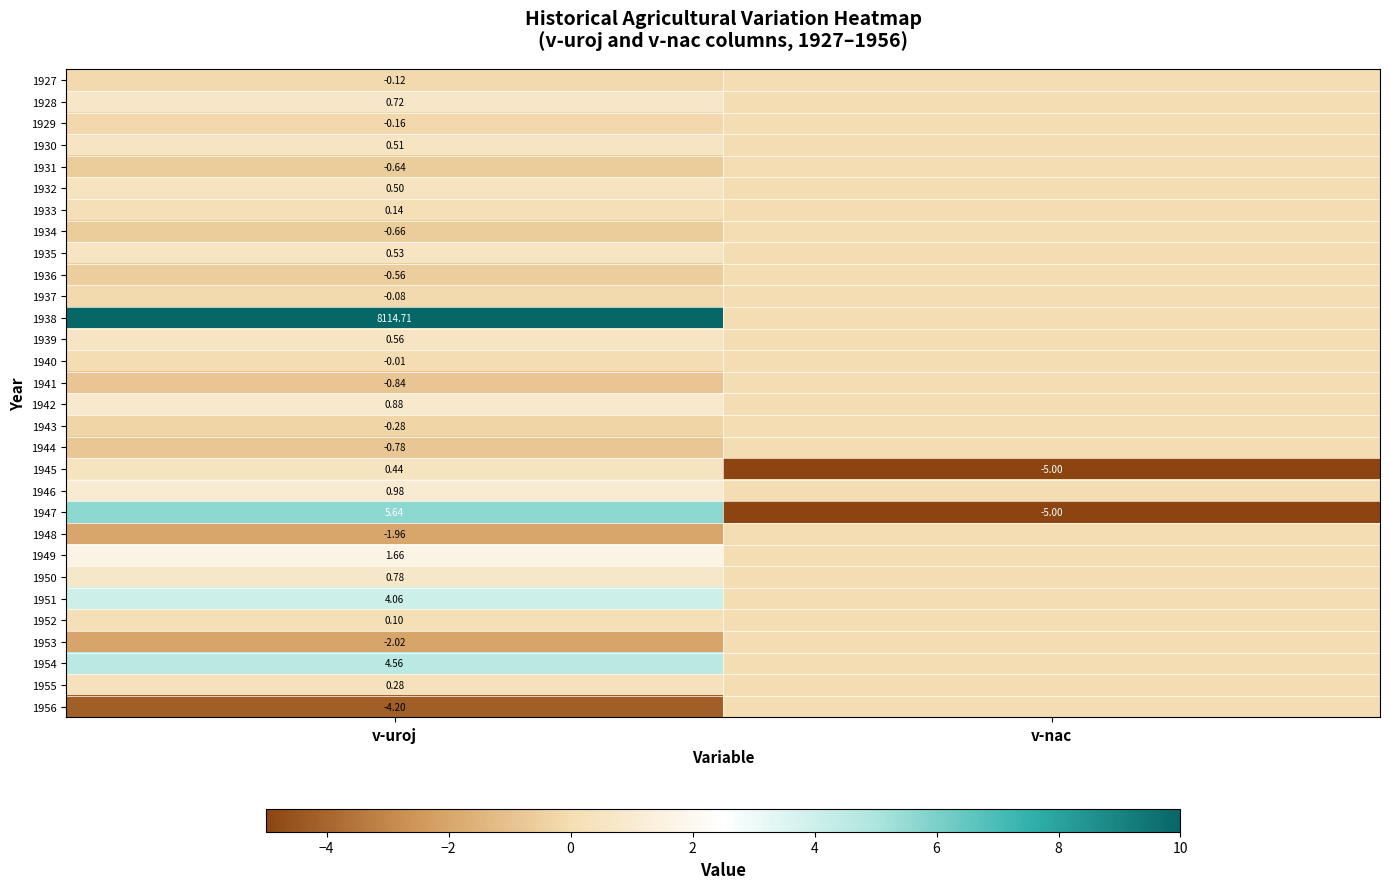

How many distinct data groups are displayed?

30